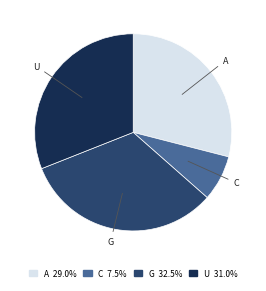

Between U and C, which is larger?

U